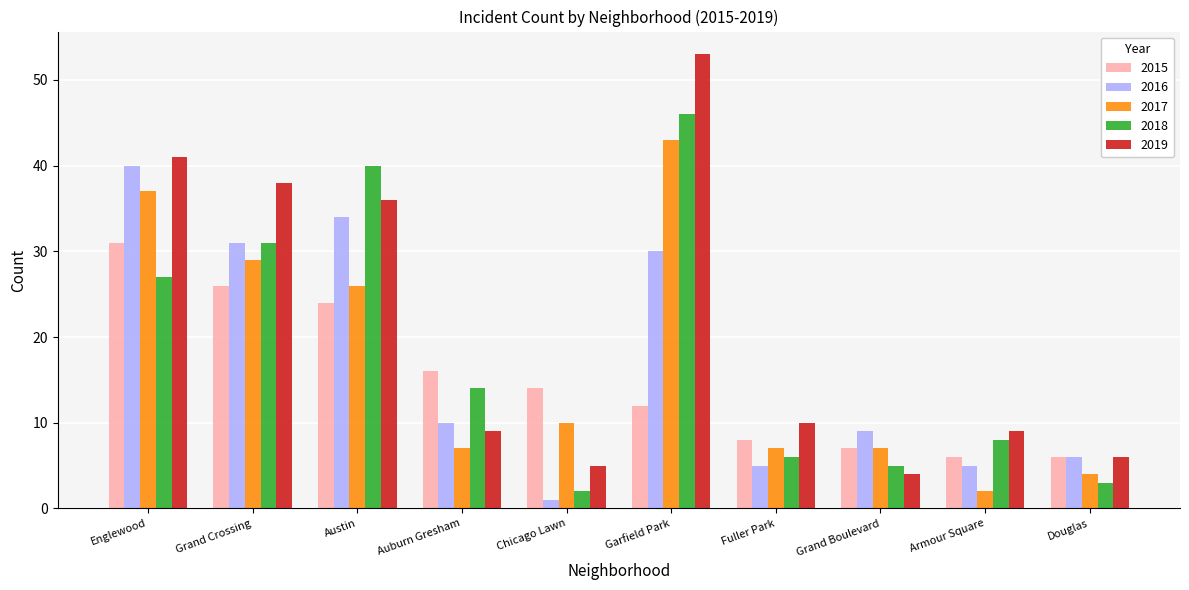

True or false: 2019 has a value of 70 at Englewood.

False